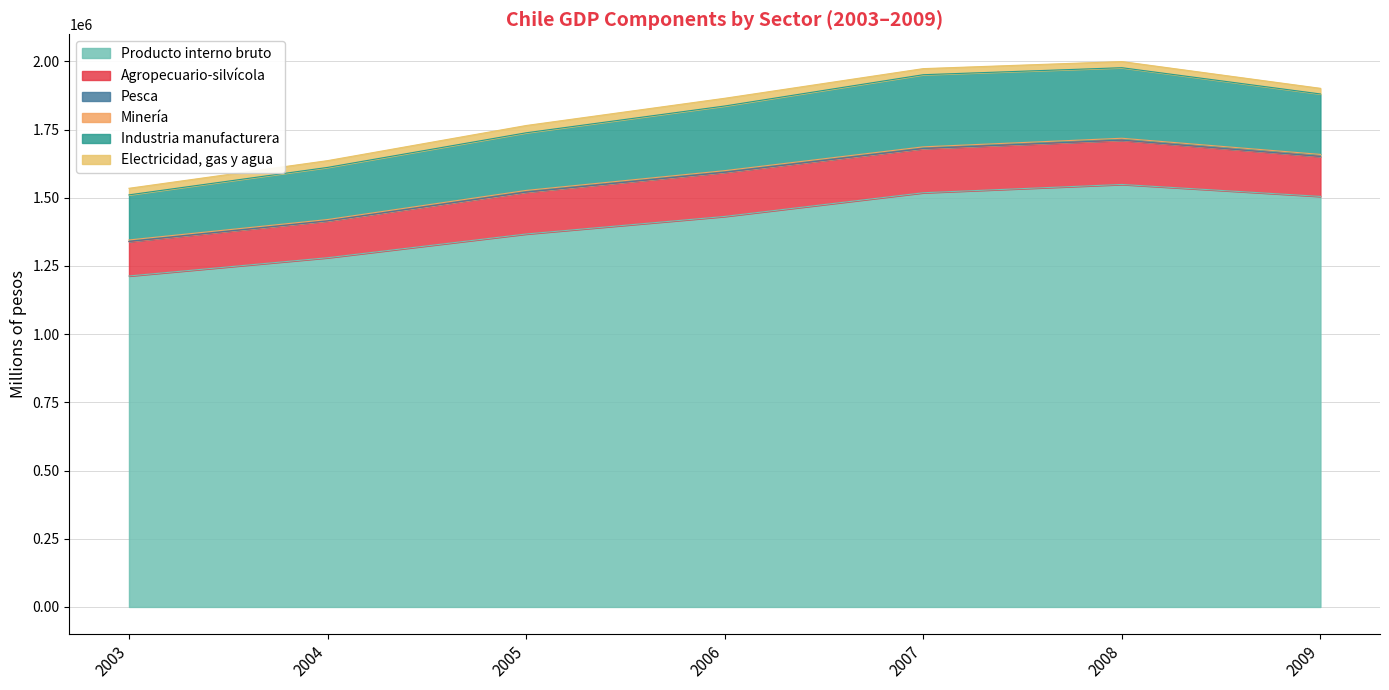

Reading left to right, extract all data points from this chart.

Producto interno bruto: 2003=1213085	2004=1280005	2005=1367011	2006=1431395	2007=1518246	2008=1548619	2009=1504754
Agropecuario-silvícola: 2003=126146	2004=134985	2005=153474	2006=161680	2007=161873	2008=161945	2009=146411
Pesca: 2003=790	2004=156	2005=143	2006=411	2007=394	2008=754	2009=367
Minería: 2003=5136	2004=4893	2005=6056	2006=5687	2007=5952	2008=6623	2009=7203
Industria manufacturera: 2003=165308	2004=191031	2005=211302	2006=236983	2007=264415	2008=258627	2009=221571
Electricidad, gas y agua: 2003=24098	2004=24812	2005=26648	2006=28305	2007=22264	2008=22462	2009=20621